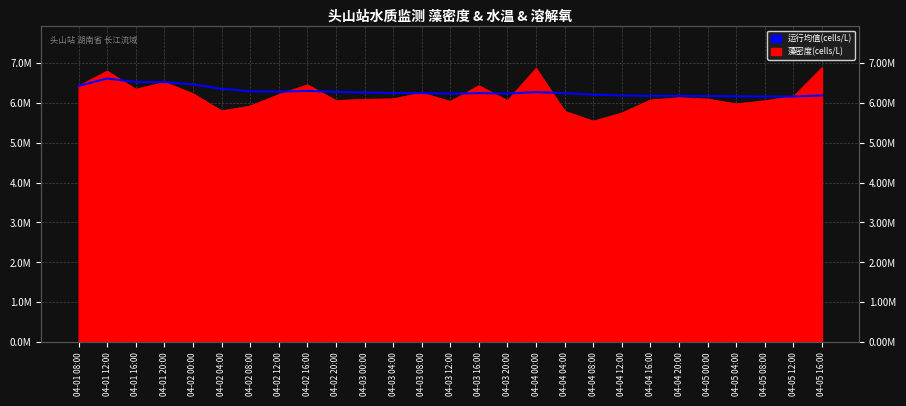

What is the maximum value shown in the chart?

6606500.0